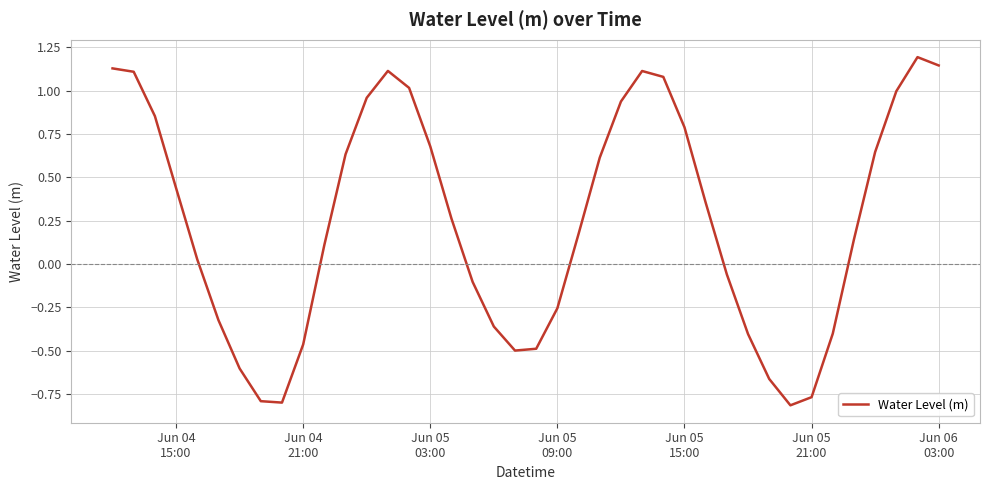

What is the maximum value shown in the chart?

1.2